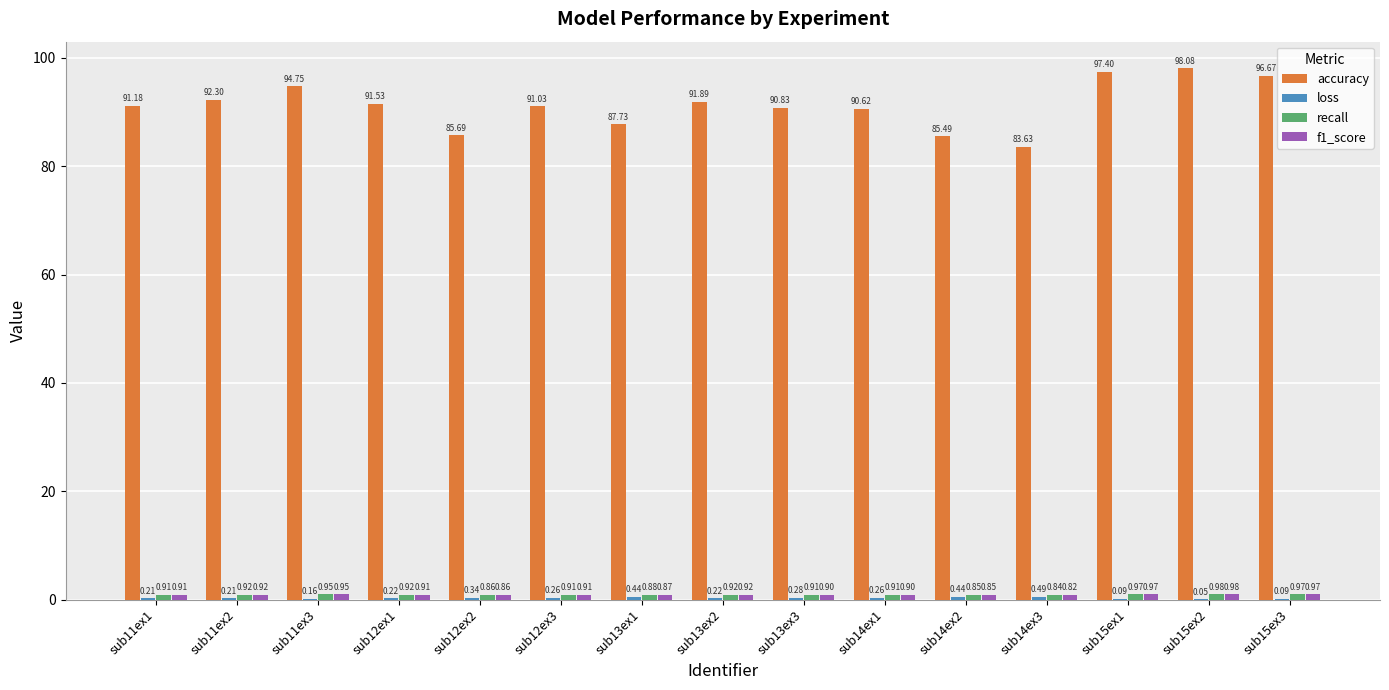

Read the accuracy value at sub13ex3.

90.8